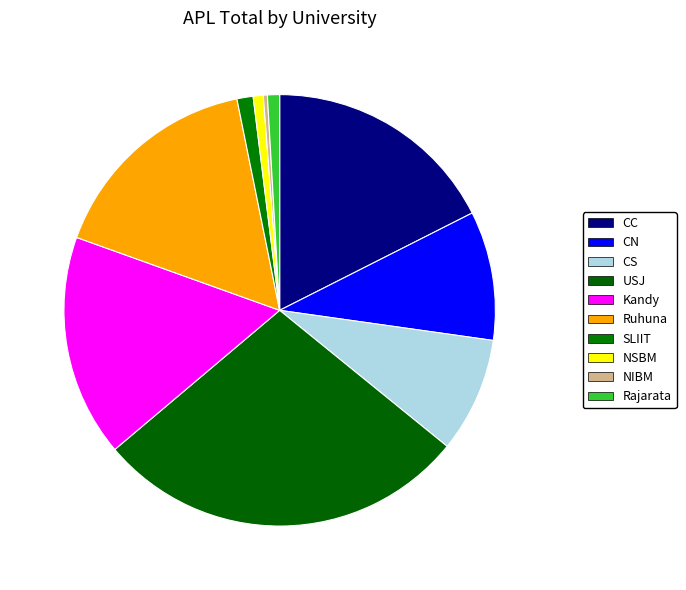

Rank the categories by value from highest to lowest.

USJ, CC, Kandy, Ruhuna, CN, CS, SLIIT, Rajarata, NSBM, NIBM